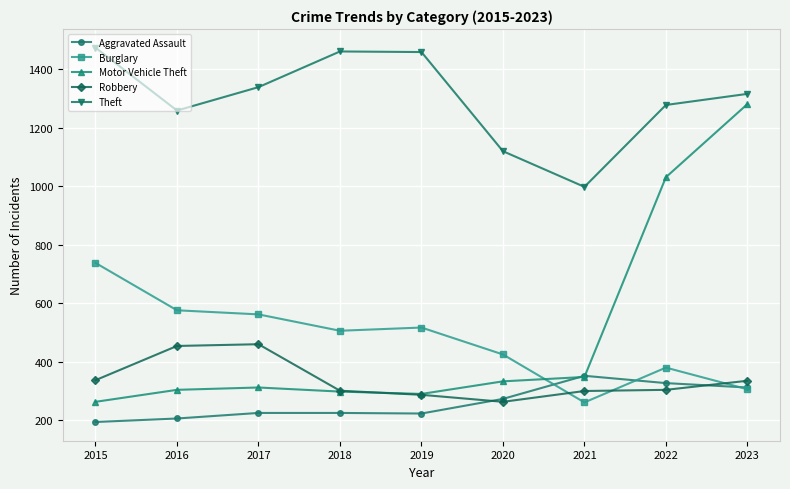

What is the spread (max minus min) of values at 2022?

974